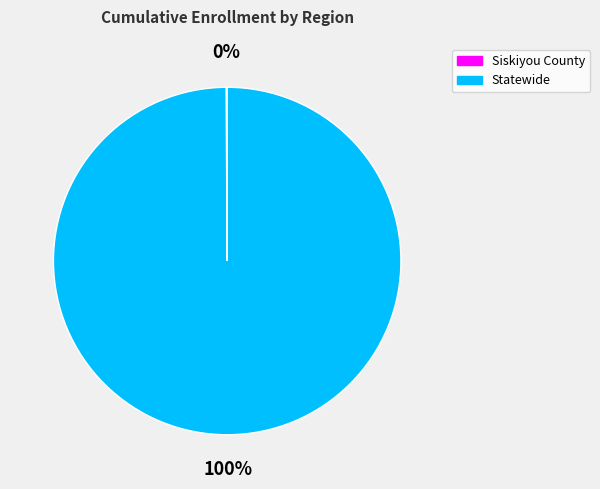

To the nearest percent, what is the difference between the largest and smallest slice percentages?

100%